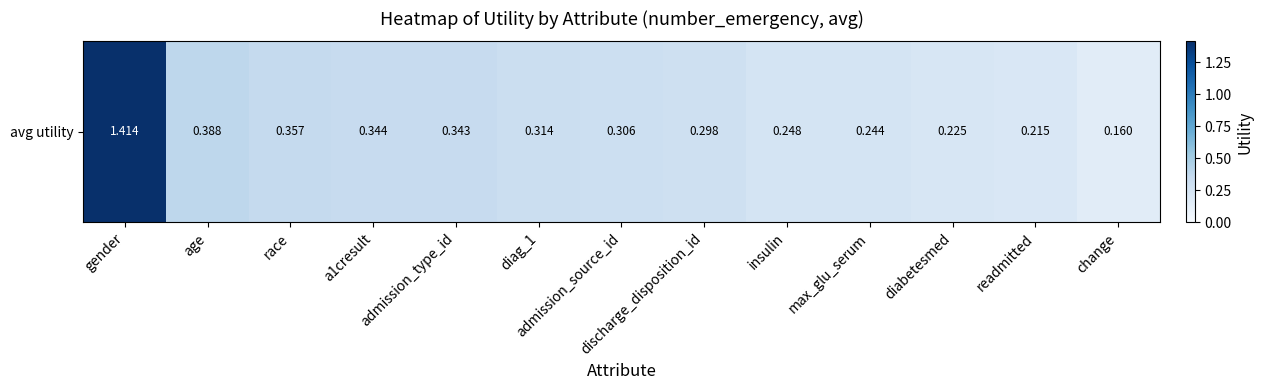

What is the sum of the values at race and a1cresult?

0.7